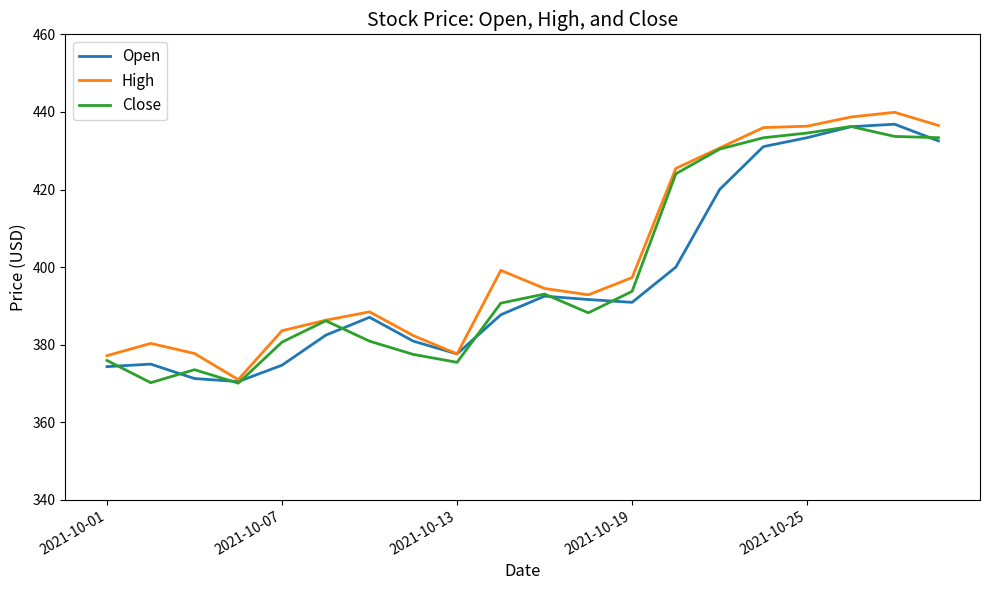

What is the maximum value shown in the chart?

439.9